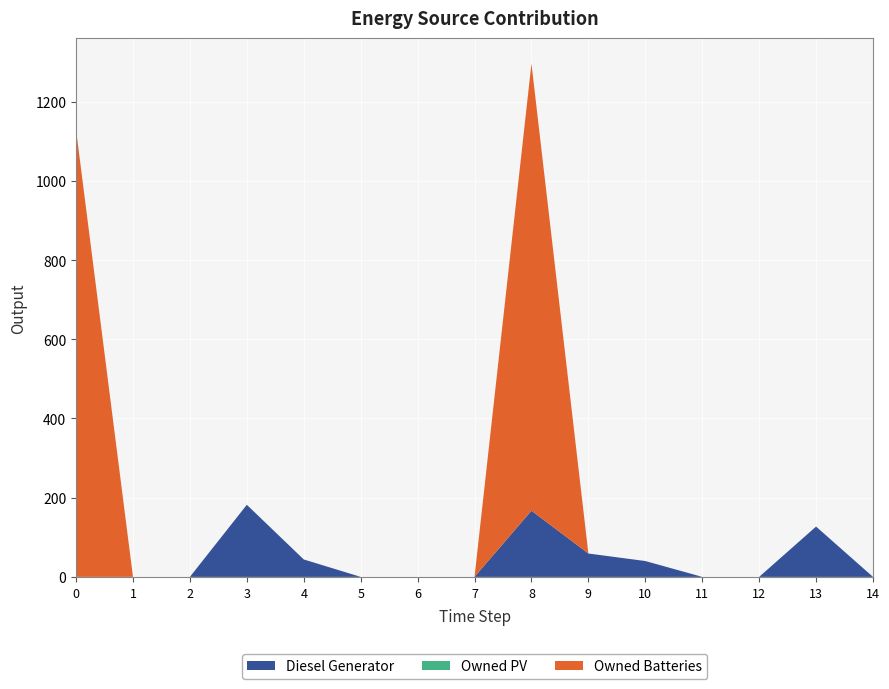

Reading right to left, transcribe all the data shown in this chart.

Diesel Generator: 14=0	13=127	12=0	11=0	10=40	9=59	8=167	7=0	6=0	5=0	4=44	3=182	2=0	1=0	0=0
Owned PV: 14=0	13=0	12=0	11=0	10=0	9=0	8=0	7=0	6=0	5=0	4=0	3=0	2=0	1=0	0=0
Owned Batteries: 14=0	13=0	12=0	11=0	10=0	9=0	8=1129	7=0	6=0	5=0	4=0	3=0	2=0	1=0	0=1129